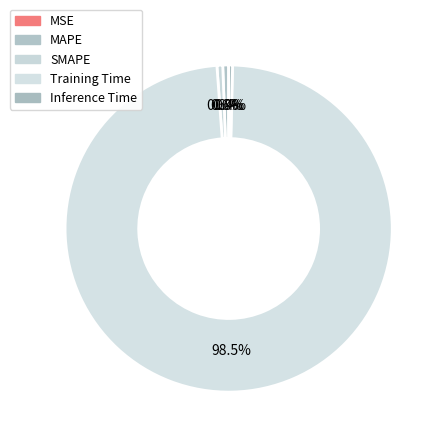

What percentage is the Training Time slice, to the nearest percent?

98%